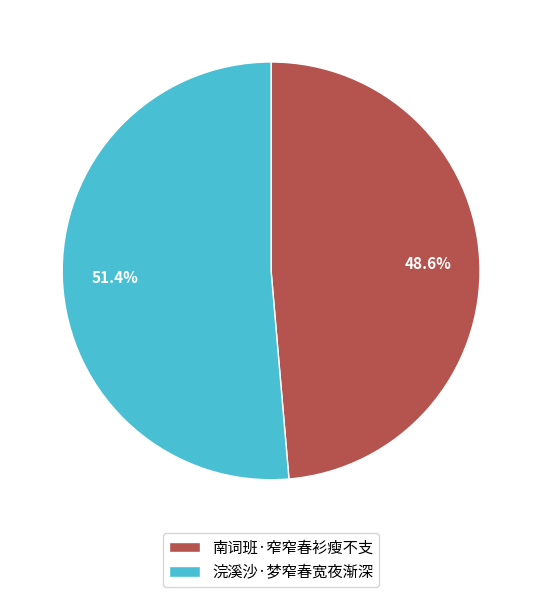

Rank the categories by value from highest to lowest.

浣溪沙·梦窄春宽夜渐深, 南词班·窄窄春衫瘦不支